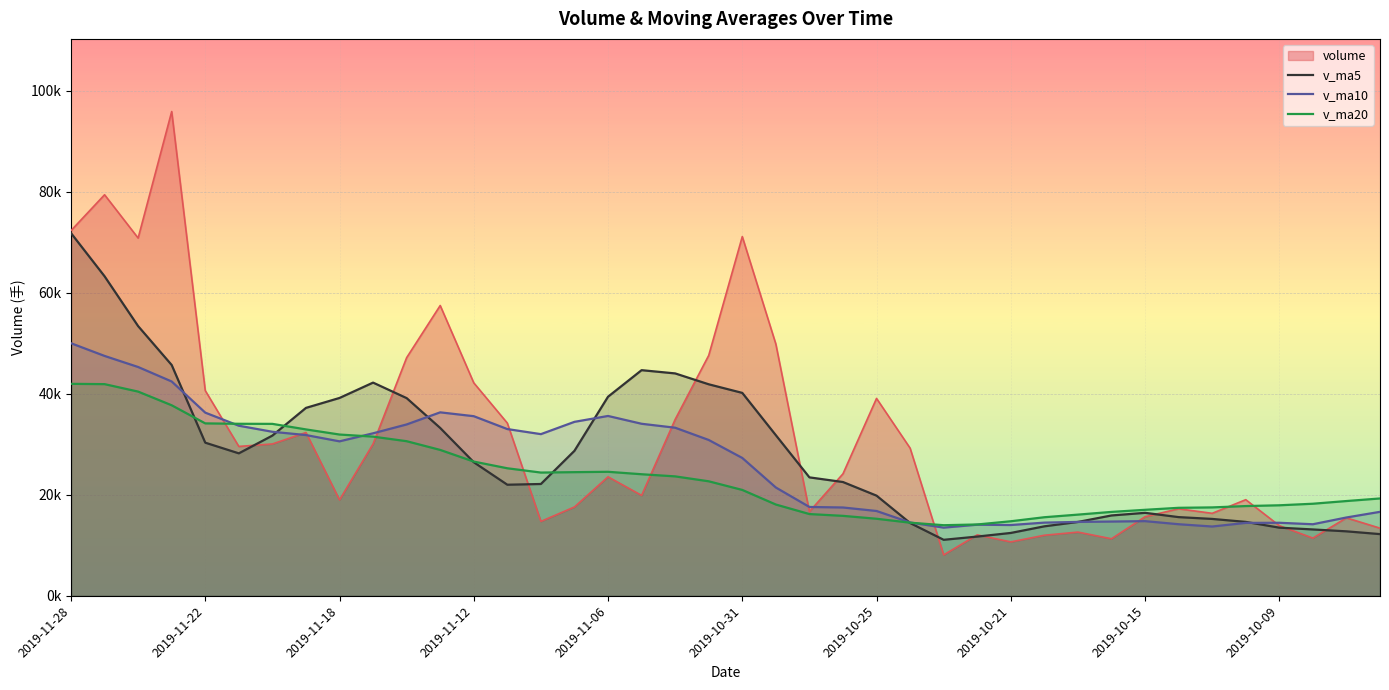

True or false: v_ma10 has more than 0 points higher than both neighbors.

True